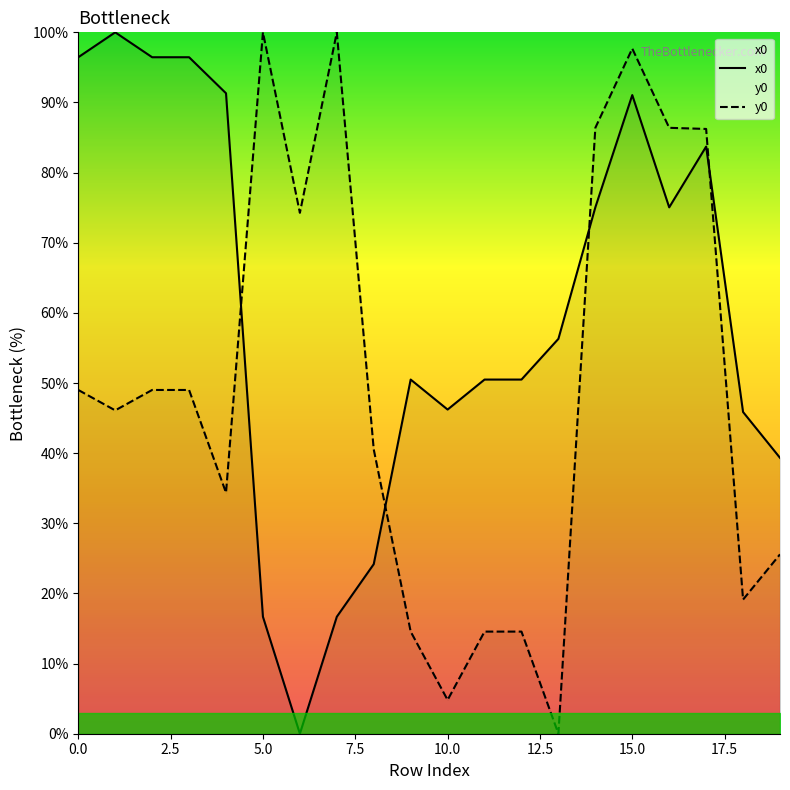

Is it true that y0 equals 97.7 at 15.0?

True